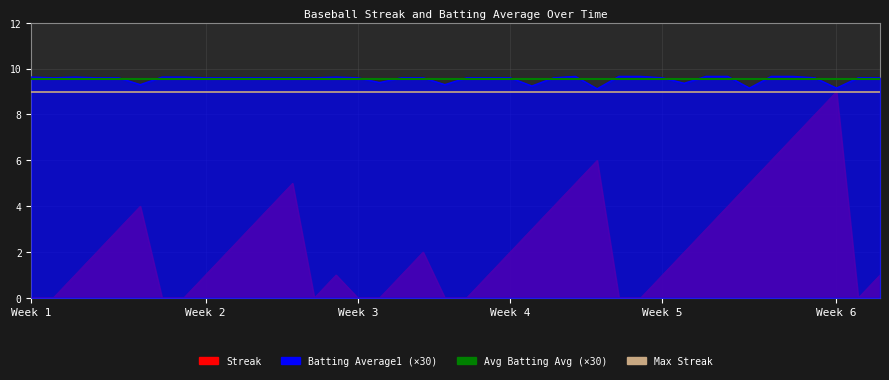

Which label corresponds to the smallest value in the chart?

Week 1